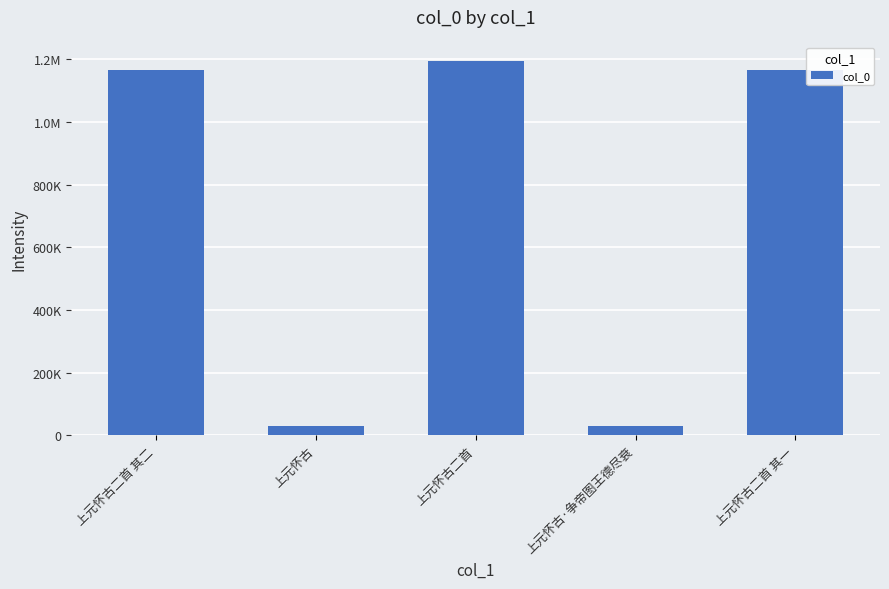

Reading left to right, extract all data points from this chart.

上元怀古二首 其二=1167345	上元怀古=29075	上元怀古二首=1194375	上元怀古·争帝图王德尽衰=29076	上元怀古二首 其一=1167344